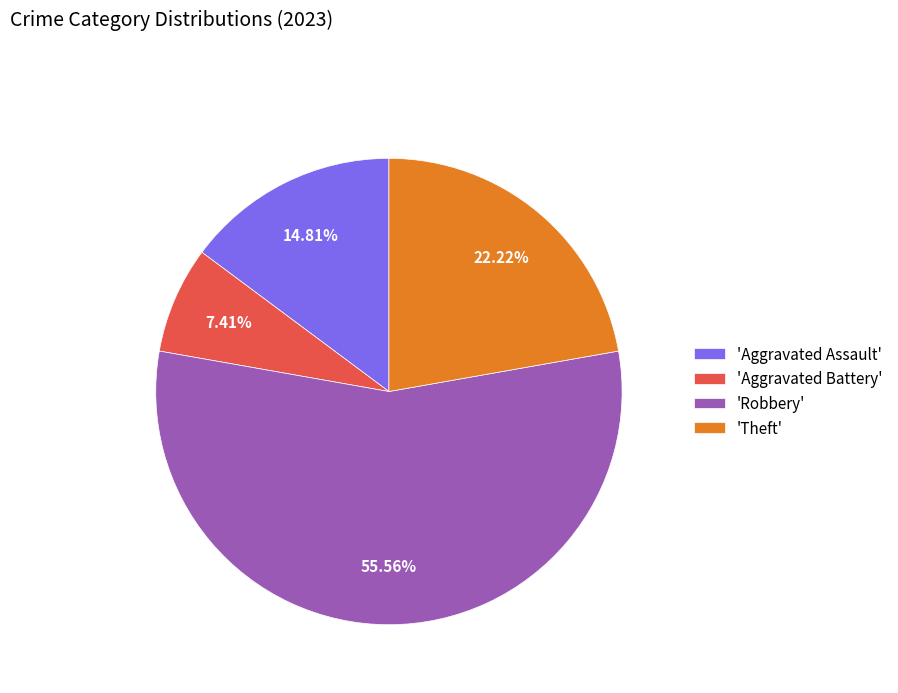

Does 'Aggravated Assault' account for over 50% of the chart?

No